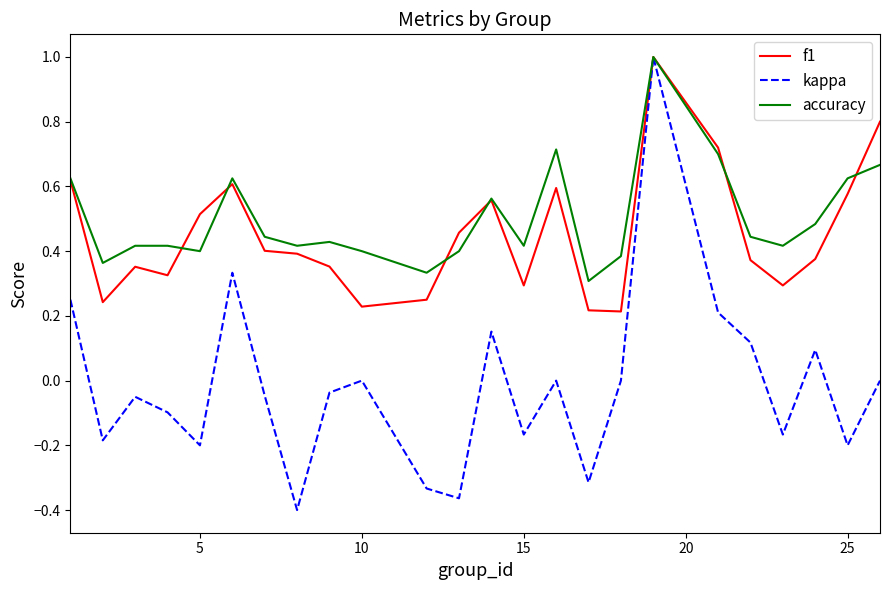

What is the highest value of the accuracy series?

1.0